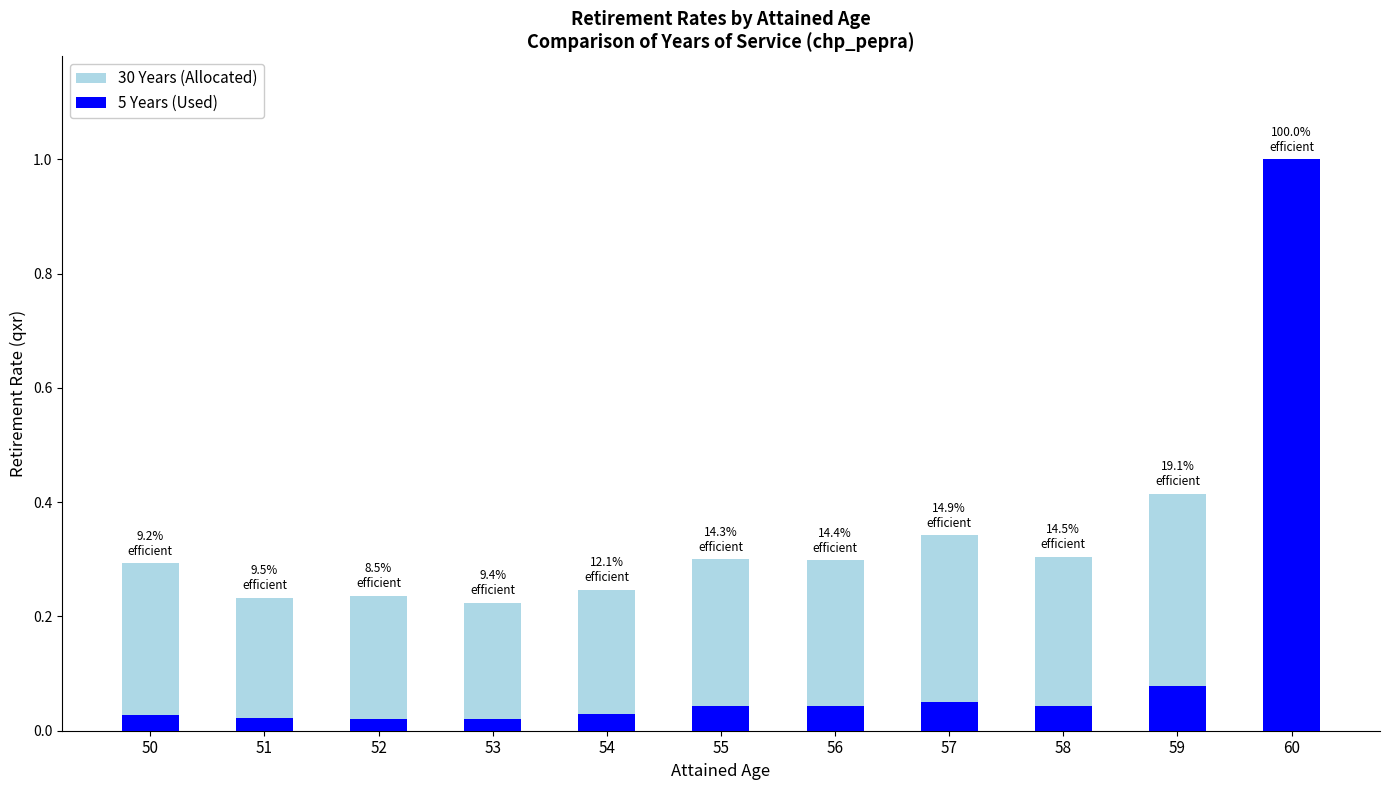

At which label is 5 Years closest to 0?

52